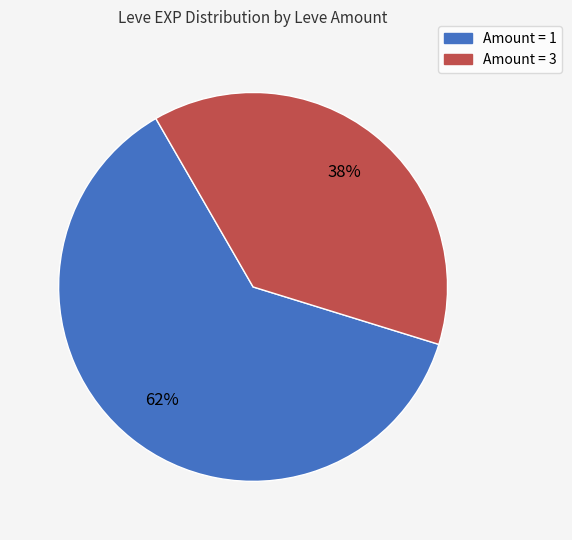

How many segments does this pie chart have?

2